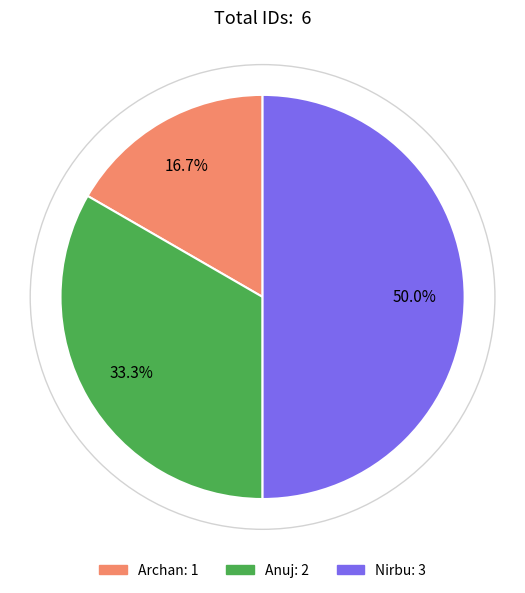

The Anuj slice represents 33% of the pie. True or false?

True